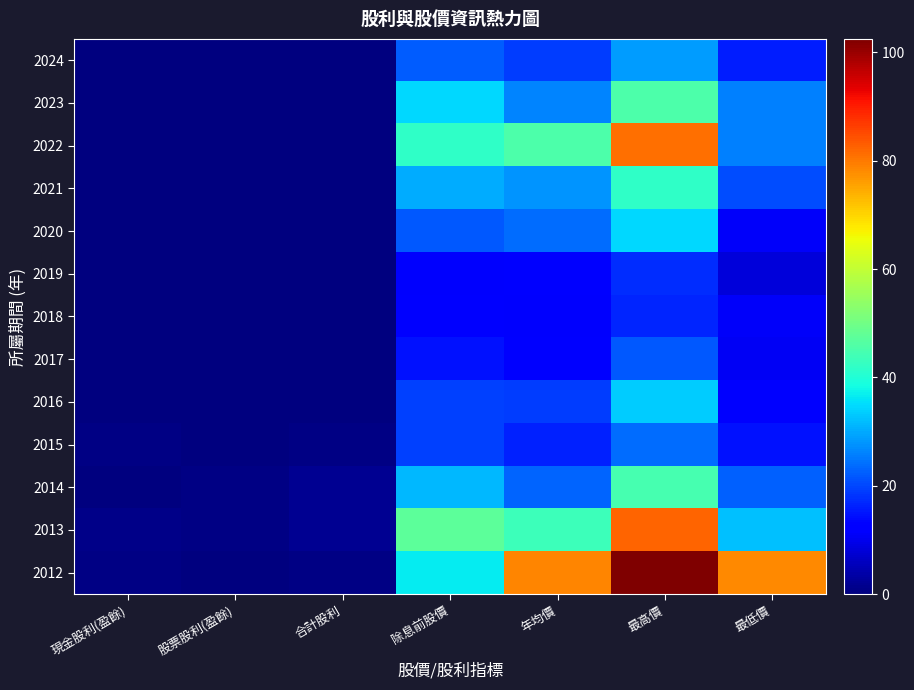

Rank the series at 除息前股價 from lowest to highest value.

2019, 2018, 2017, 2016, 2015, 2020, 2024, 2021, 2014, 2023, 2012, 2022, 2013